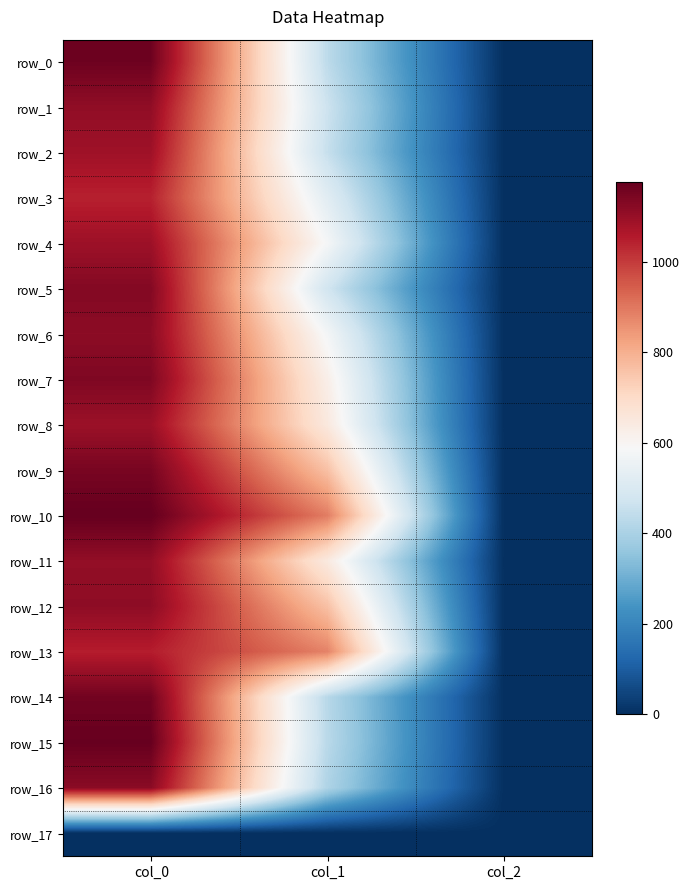

What is the difference between the second highest and minimum values in the row_11 series?

642.6